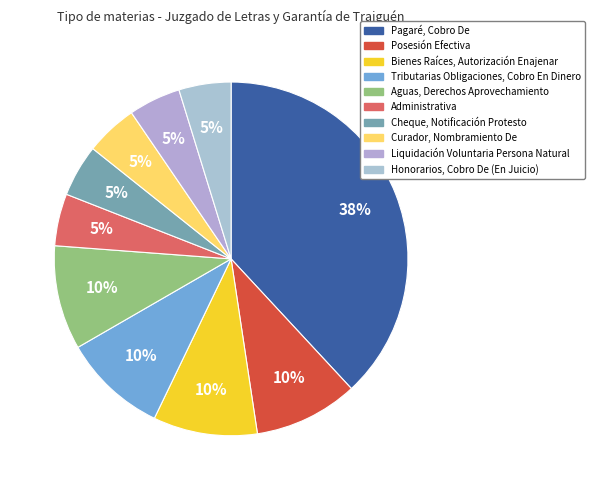

To the nearest percent, what portion does Cheque, Notificación Protesto represent?

5%